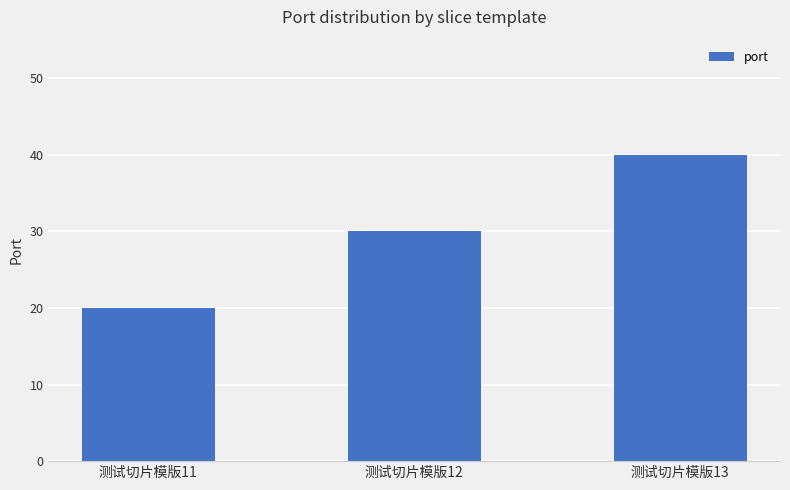

Rank the categories by value from lowest to highest.

测试切片模版11, 测试切片模版12, 测试切片模版13